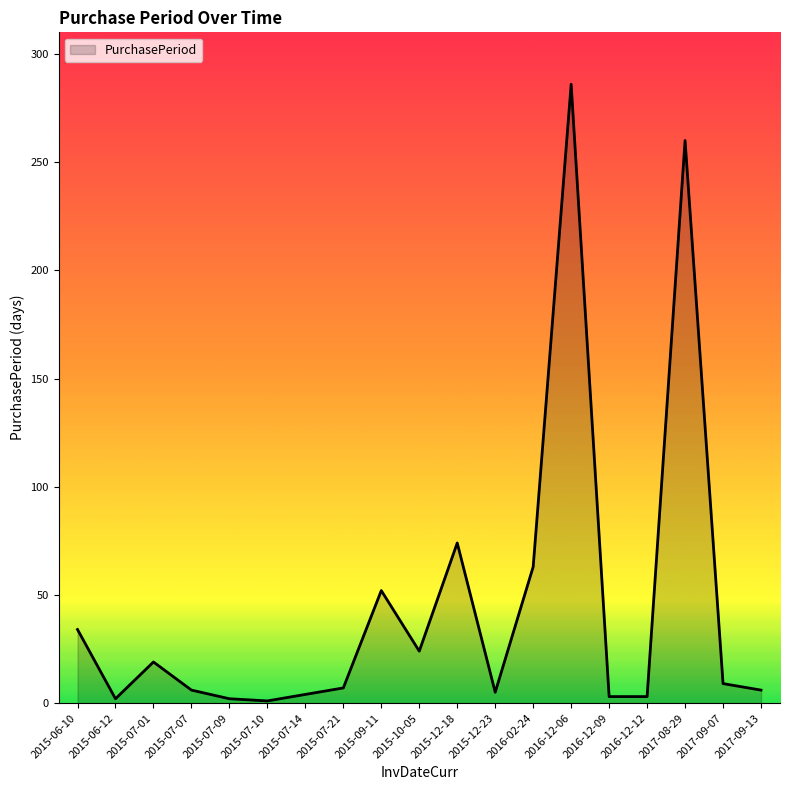

What is the average value?

45